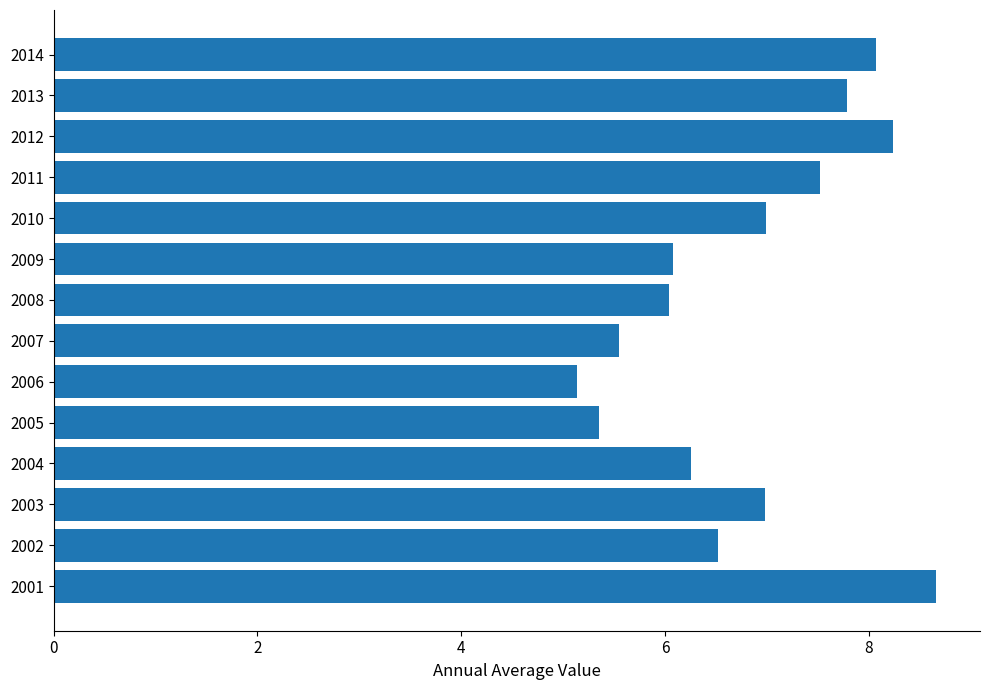

What is the ratio of the value at 2004 to the value at 2006?

1.2